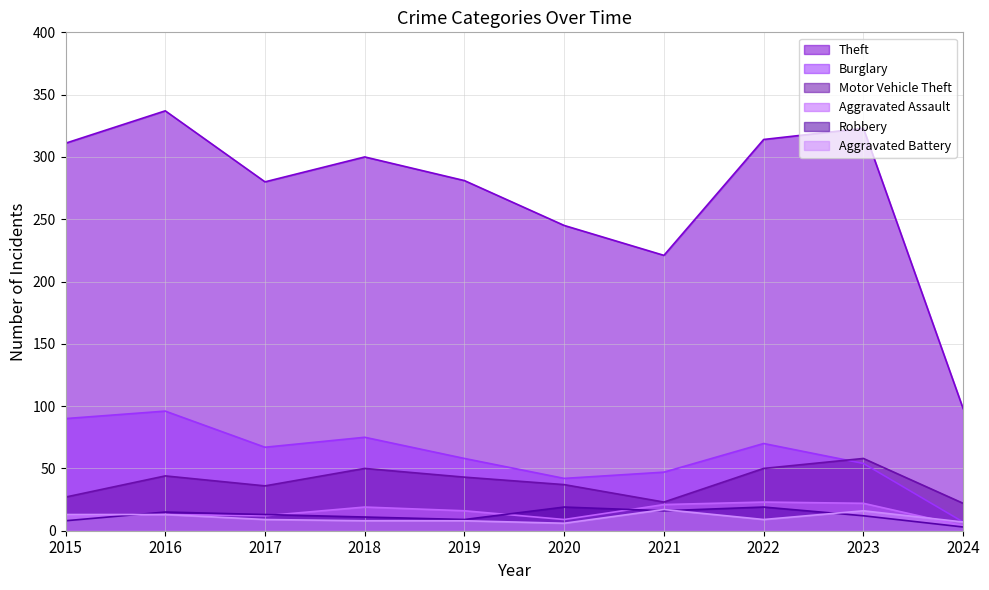

Which series has the largest range (max minus min)?

Theft